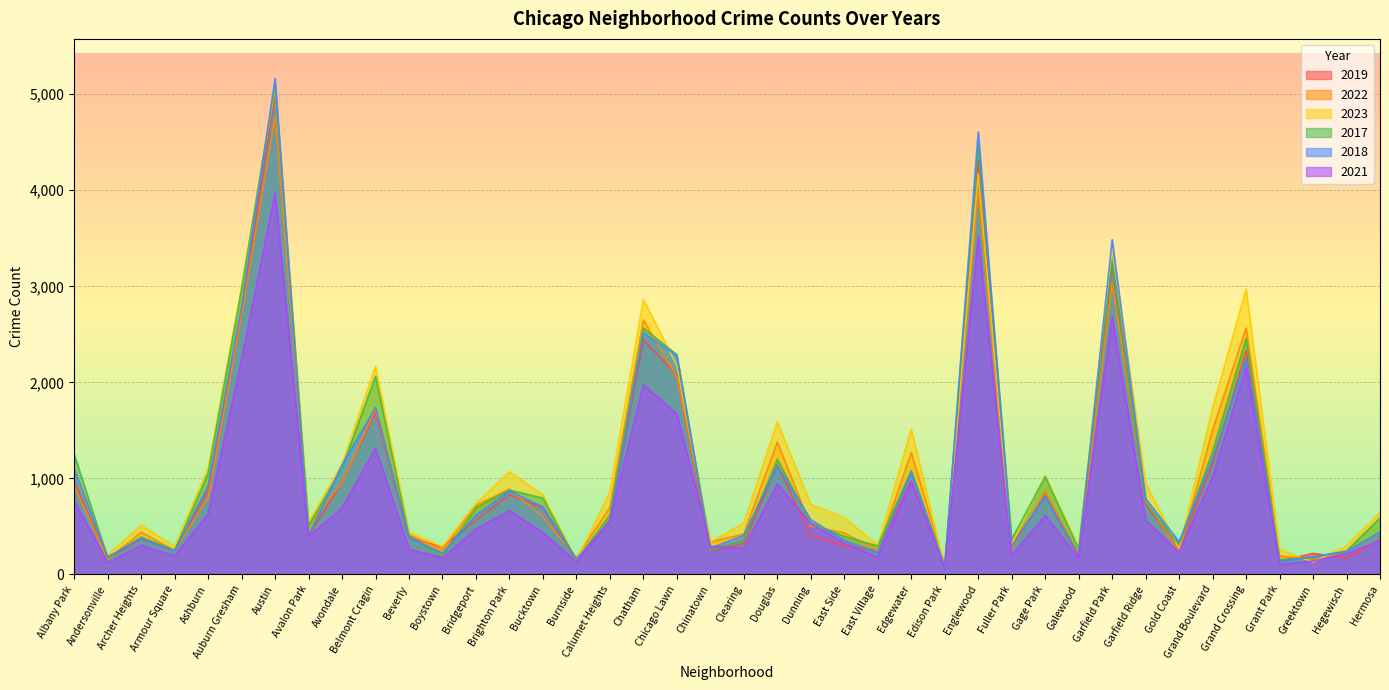

How many values in the 2021 series exceed 474?

19